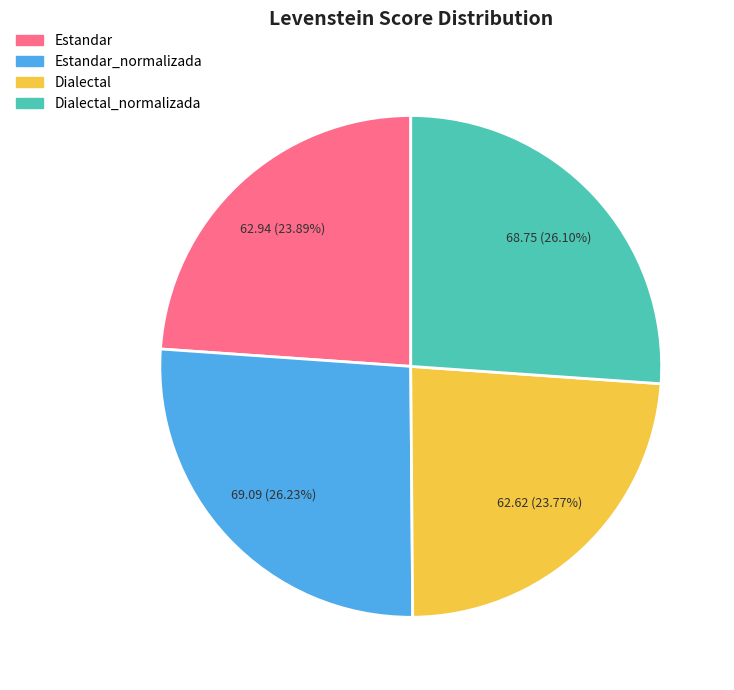

Does Dialectal account for over 50% of the chart?

No